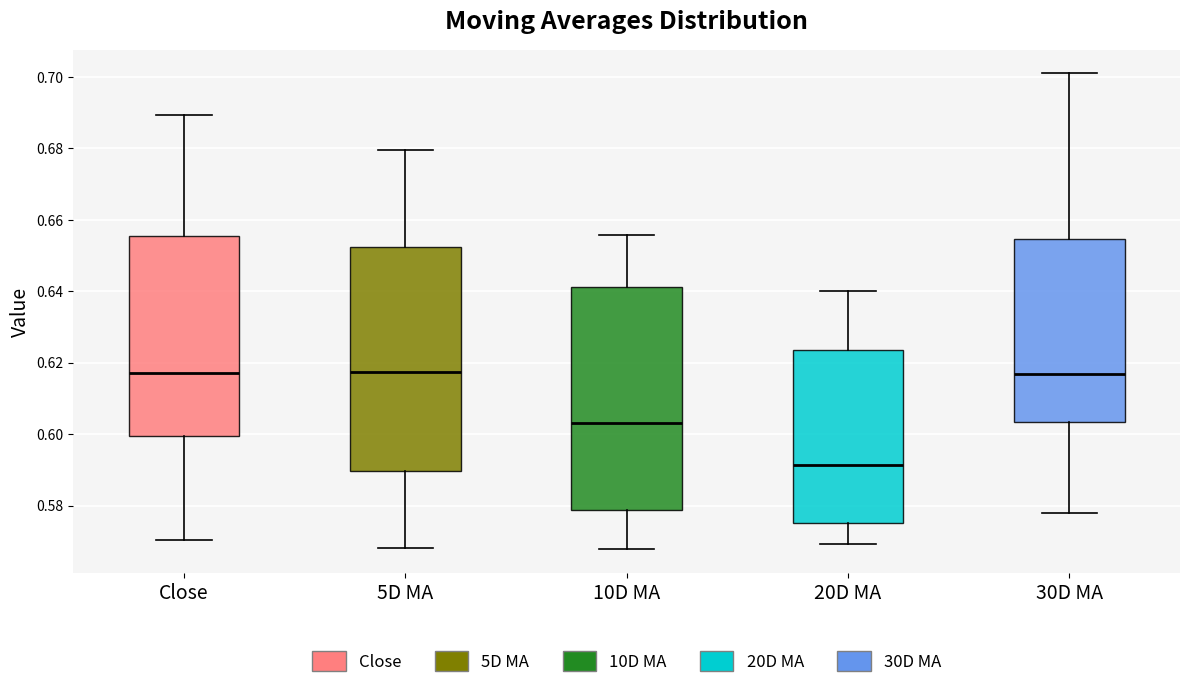

Reading left to right, transcribe this box plot: for each box, give where its median line is, the range the box spans, and where its two whiskers end, as read against the y-axis. The values are not printed on the chart, so give them approximately, as read against the axis.

Close: median 0.618, box 0.600 to 0.656, whiskers 0.570 to 0.690
5D MA: median 0.618, box 0.590 to 0.652, whiskers 0.568 to 0.680
10D MA: median 0.604, box 0.578 to 0.642, whiskers 0.568 to 0.656
20D MA: median 0.592, box 0.576 to 0.624, whiskers 0.570 to 0.640
30D MA: median 0.616, box 0.604 to 0.654, whiskers 0.578 to 0.700